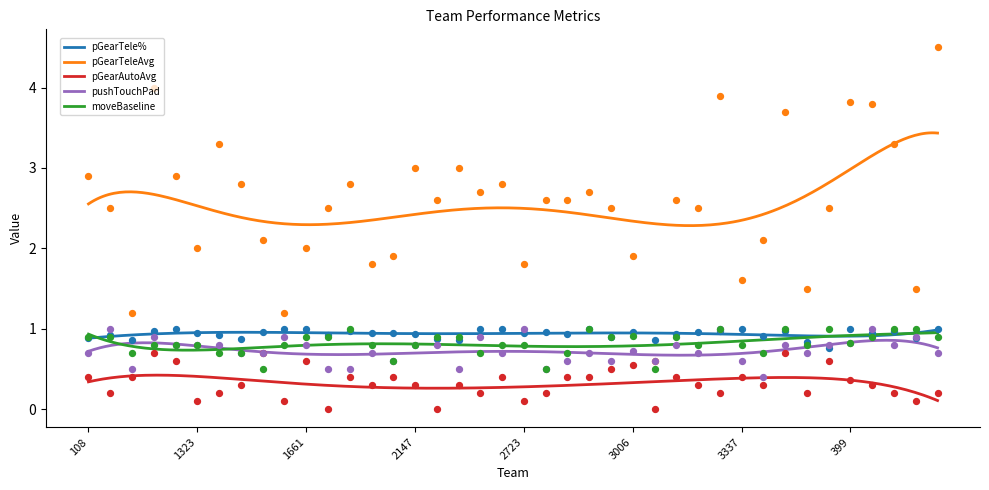

Which series has the largest total across all categories?

pGearTeleAvg